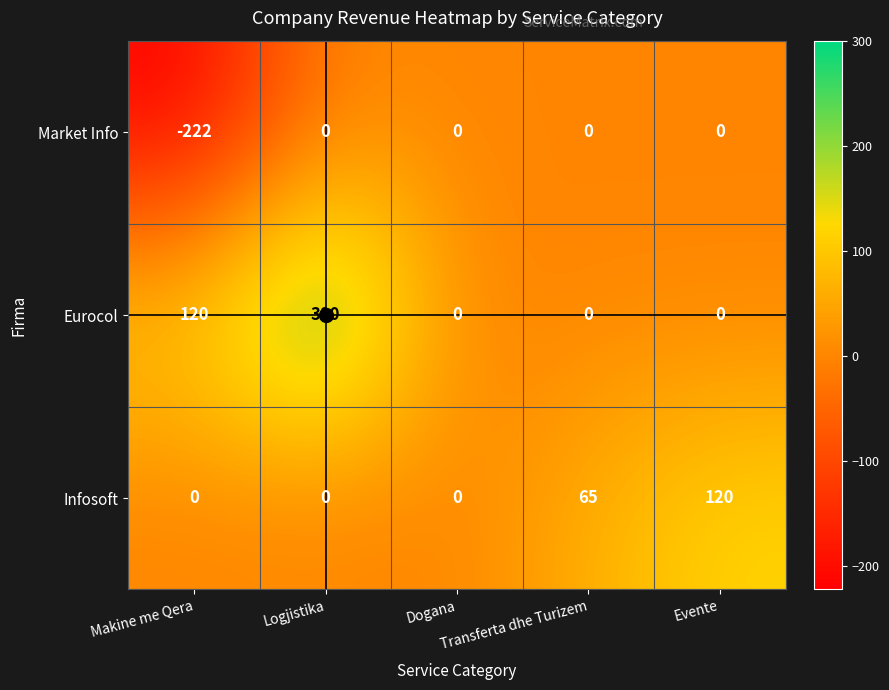

What is the highest value of the Eurocol series?

300